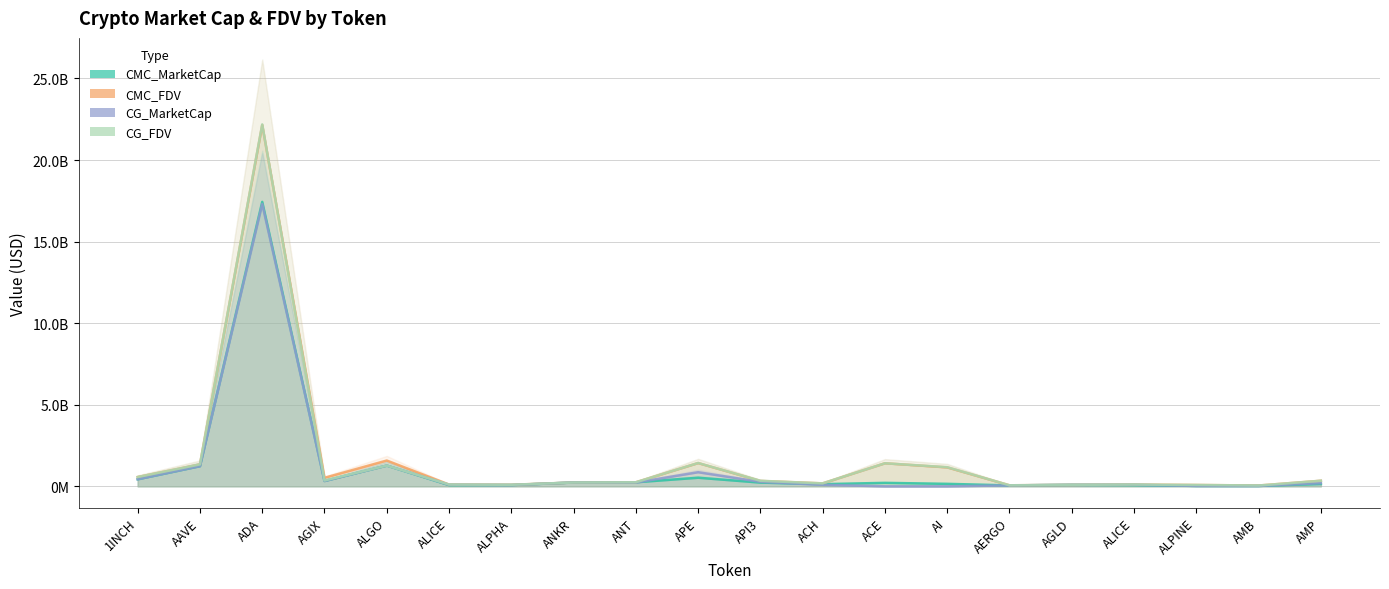

What is the minimum value for CMC_FDV?

47819124.2